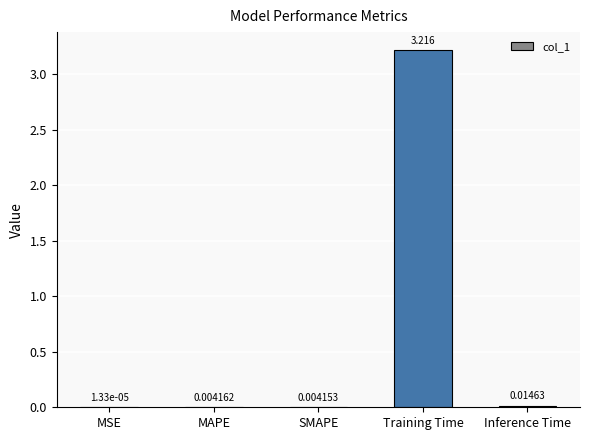

What is the average value?

0.6